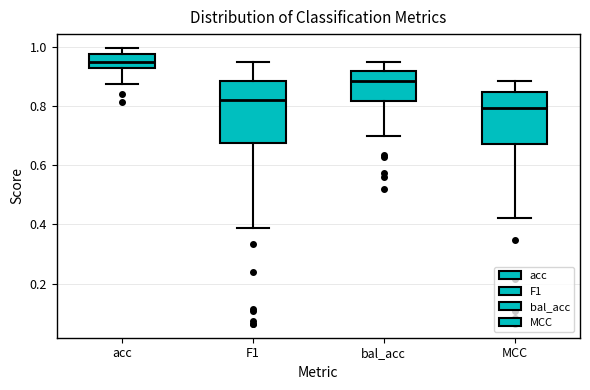

Reading left to right, read every box against the y-axis: the position of its median line, the range the box covers, and the ends of its whiskers. The values are not printed on the chart, so give them approximately, as read against the axis.

acc: median 0.94, box 0.92 to 0.98, whiskers 0.88 to 1.00
F1: median 0.82, box 0.68 to 0.88, whiskers 0.38 to 0.94
bal_acc: median 0.88, box 0.82 to 0.92, whiskers 0.70 to 0.96
MCC: median 0.80, box 0.68 to 0.84, whiskers 0.42 to 0.88